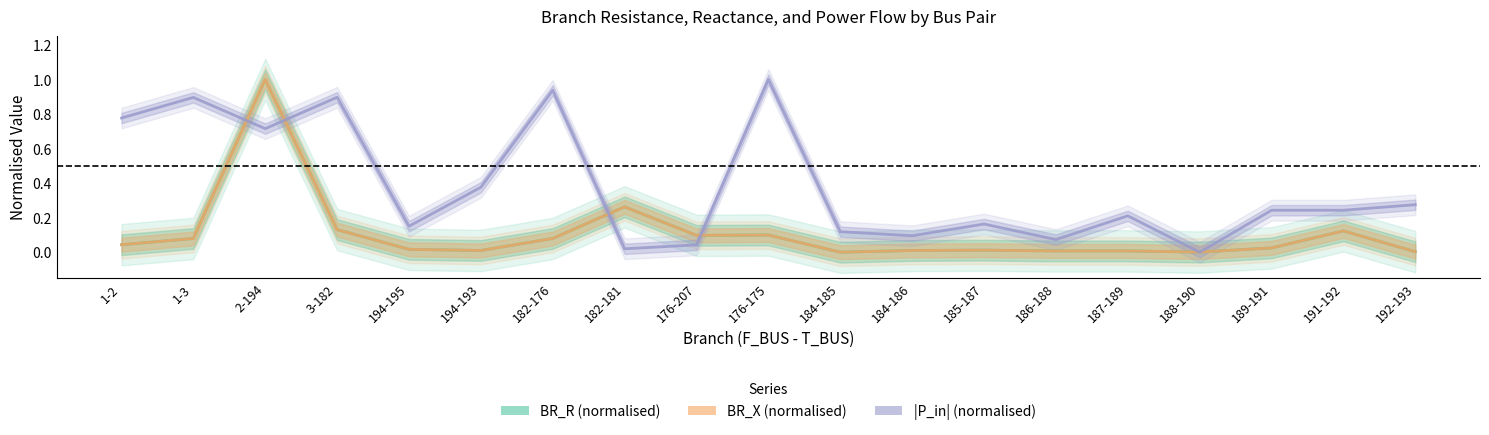

What is the label of the 5th point from the left?

194-195